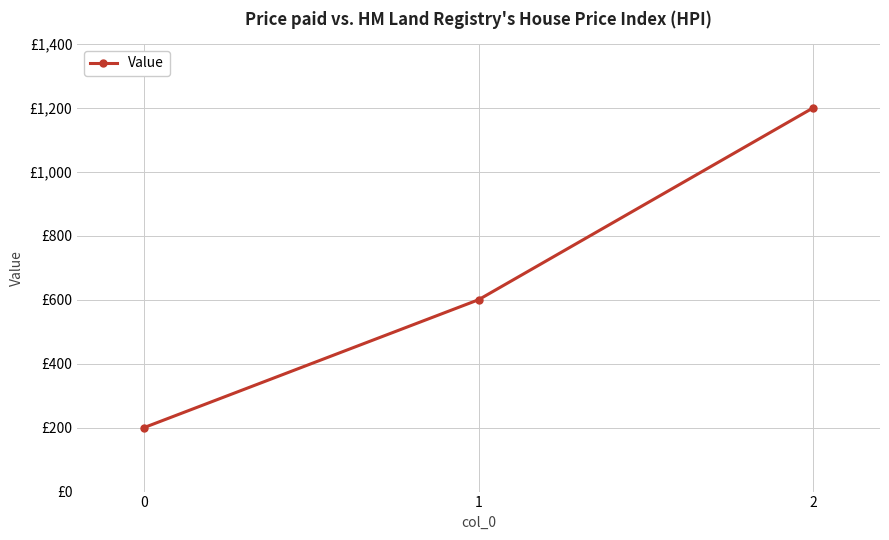

What is the change in value from 0 to 1?

+400